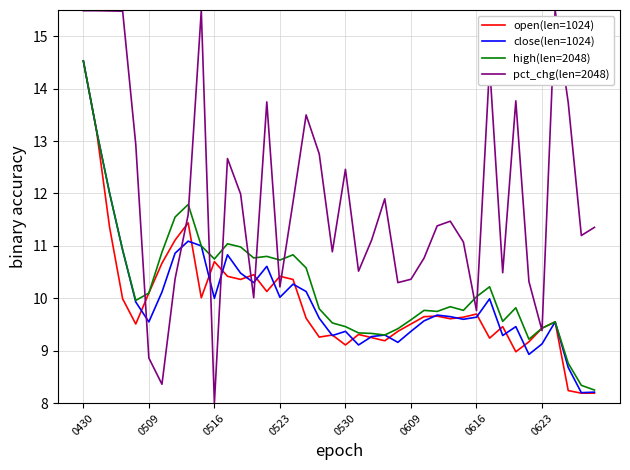

What is the lowest value of the open(len=1024) series?

8.2